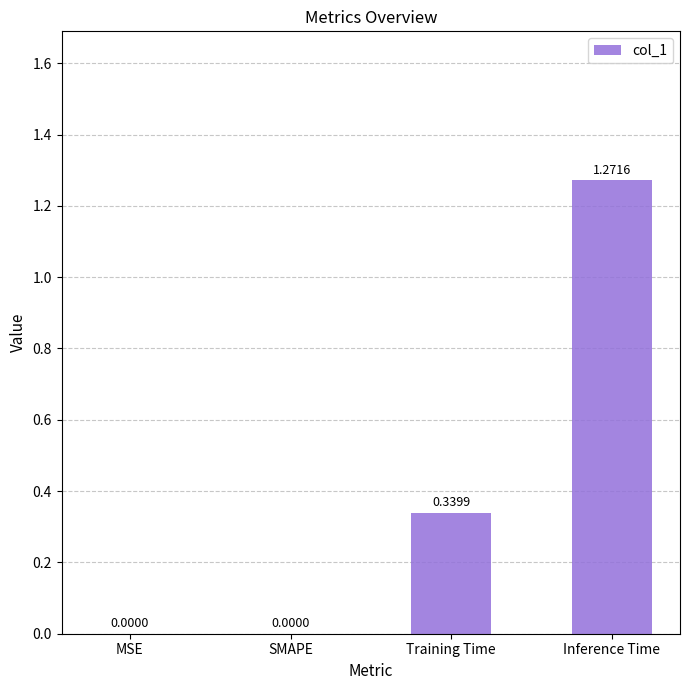

At which category does the chart reach its peak across all series?

Inference Time